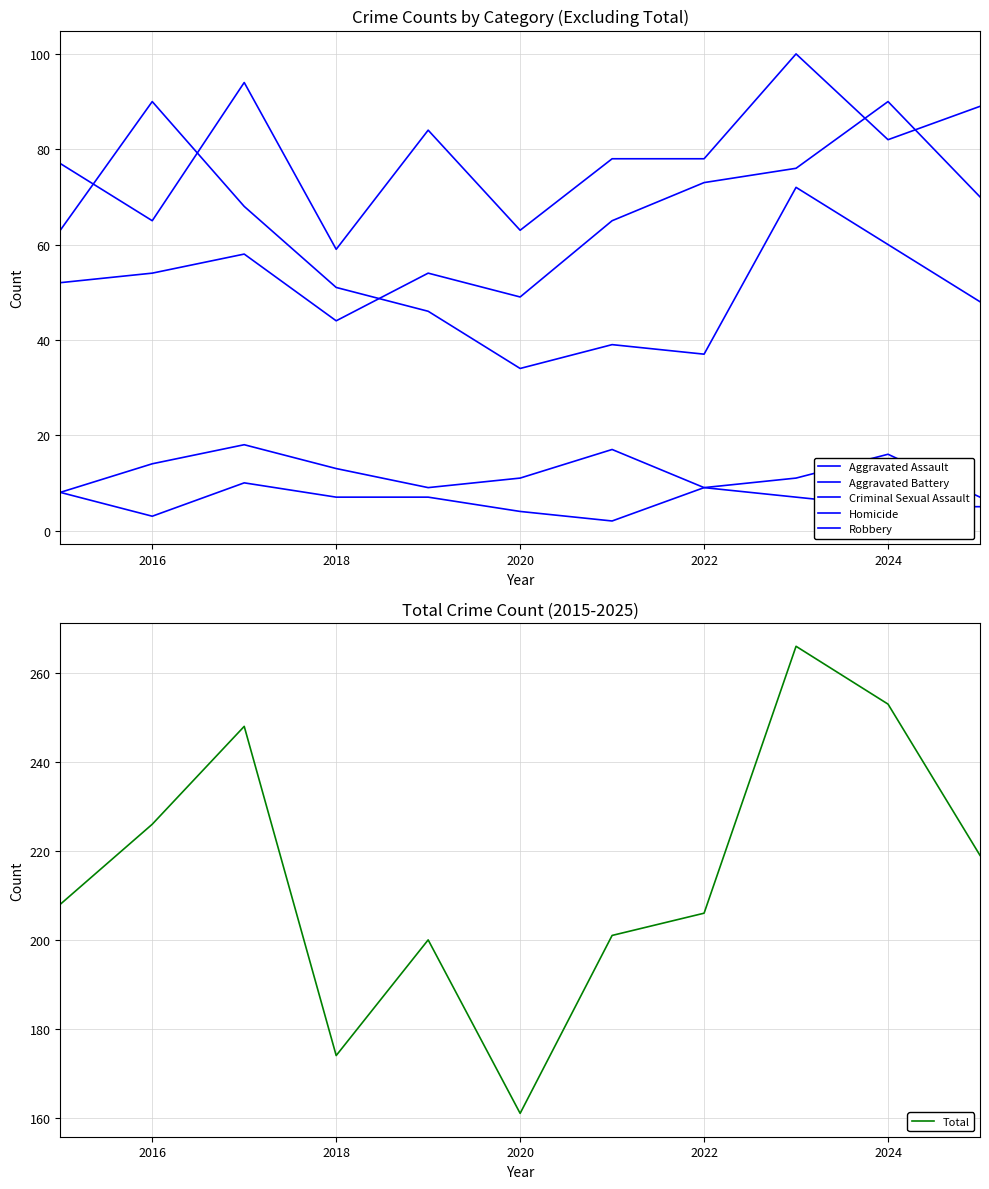

What is the highest value of the Total series?

266